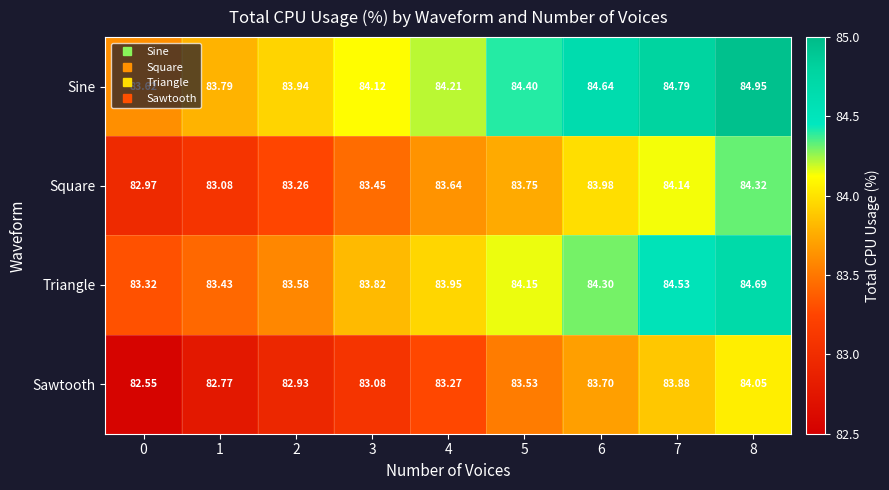

At 1, list the series in order from largest to smallest.

Sine, Triangle, Square, Sawtooth